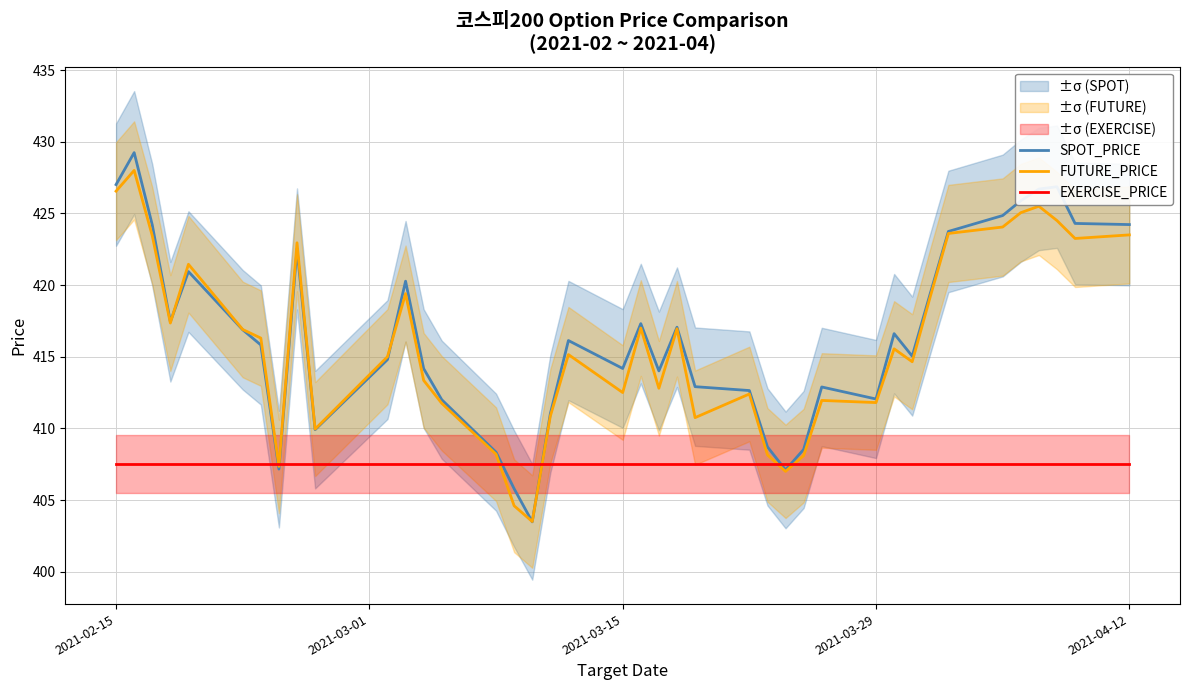

What is the minimum value for EXERCISE_PRICE?

407.5